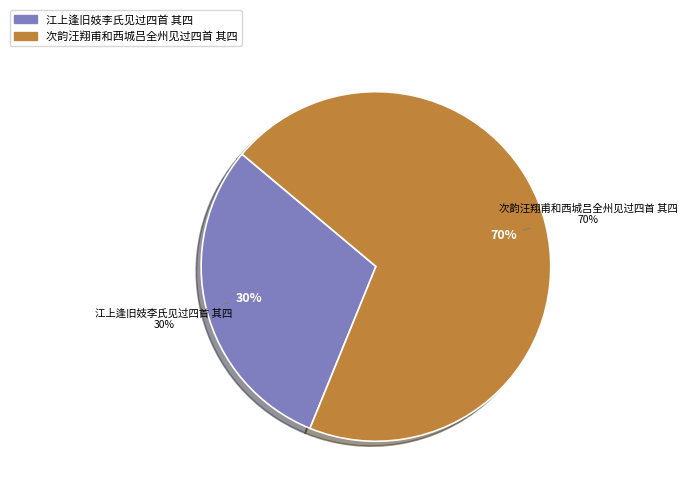

To the nearest percent, what percentage of the pie is 次韵汪翔甫和西城吕全州见过四首 其四?

70%